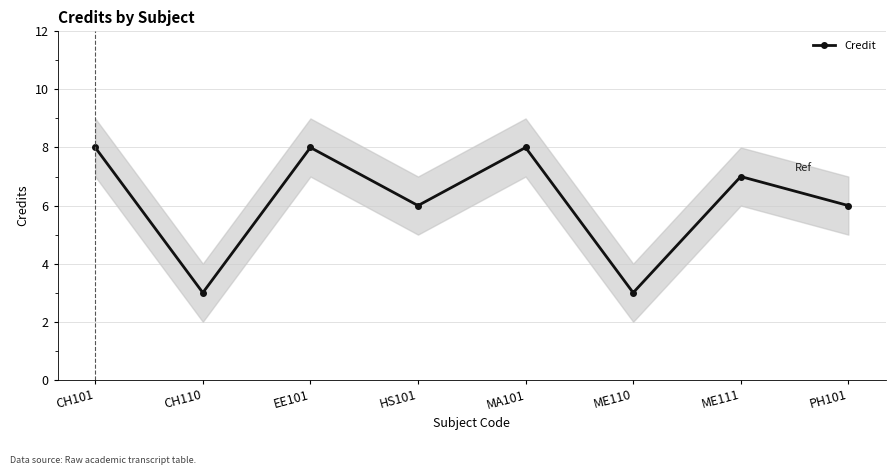

The chart shows a value of 4 at ME111. True or false?

False